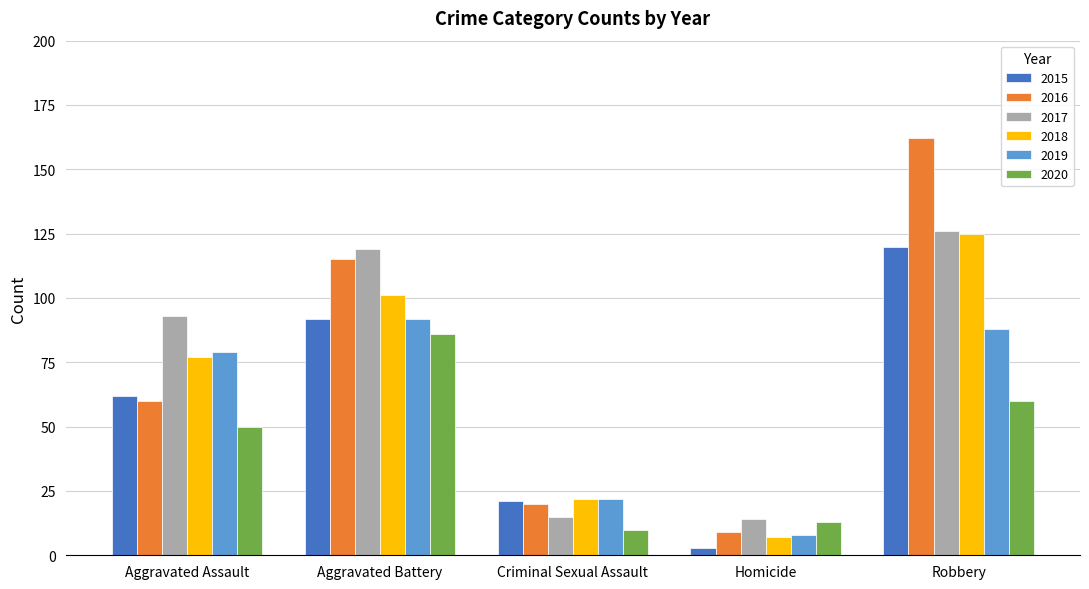

What position from the left is Criminal Sexual Assault?

3